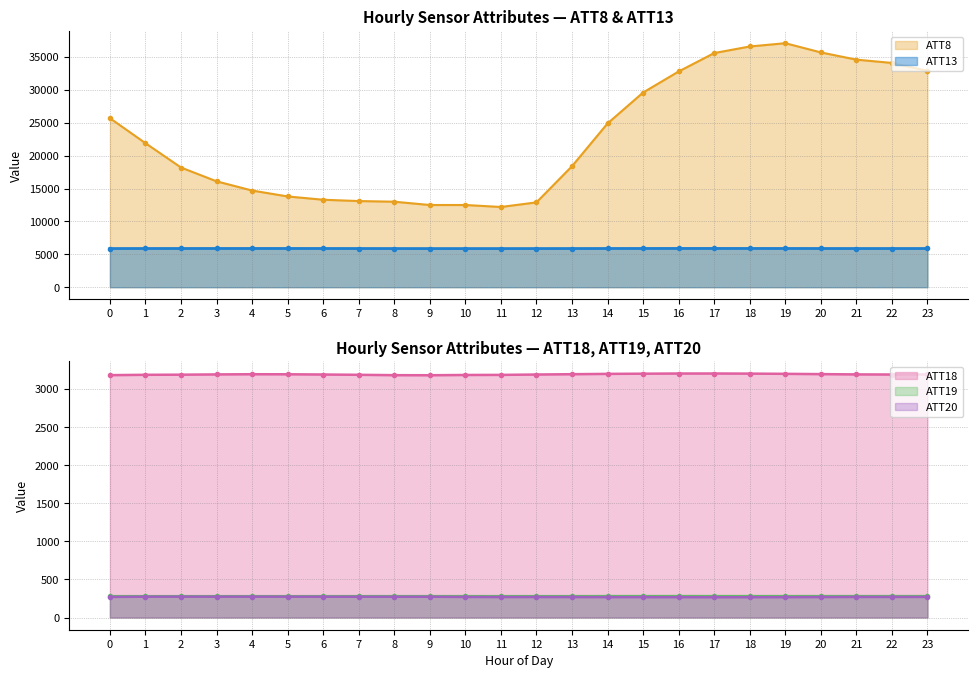

True or false: ATT8 and ATT13 cross at least once.

False